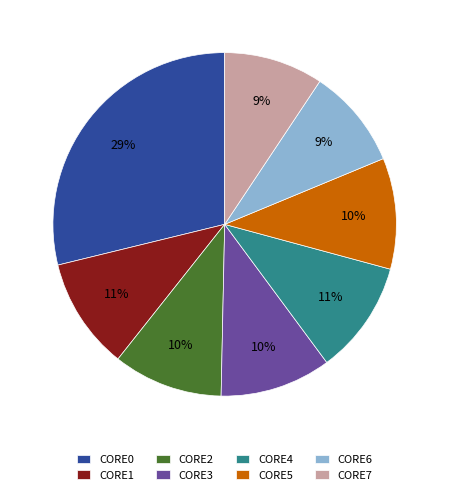

To the nearest percent, what is the combined percentage of CORE7 and CORE1?

20%